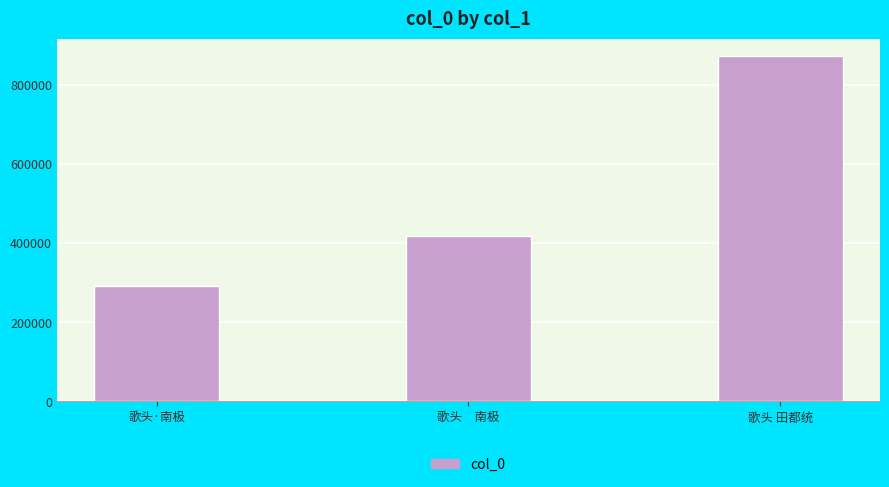

What is the smallest value displayed?

291986